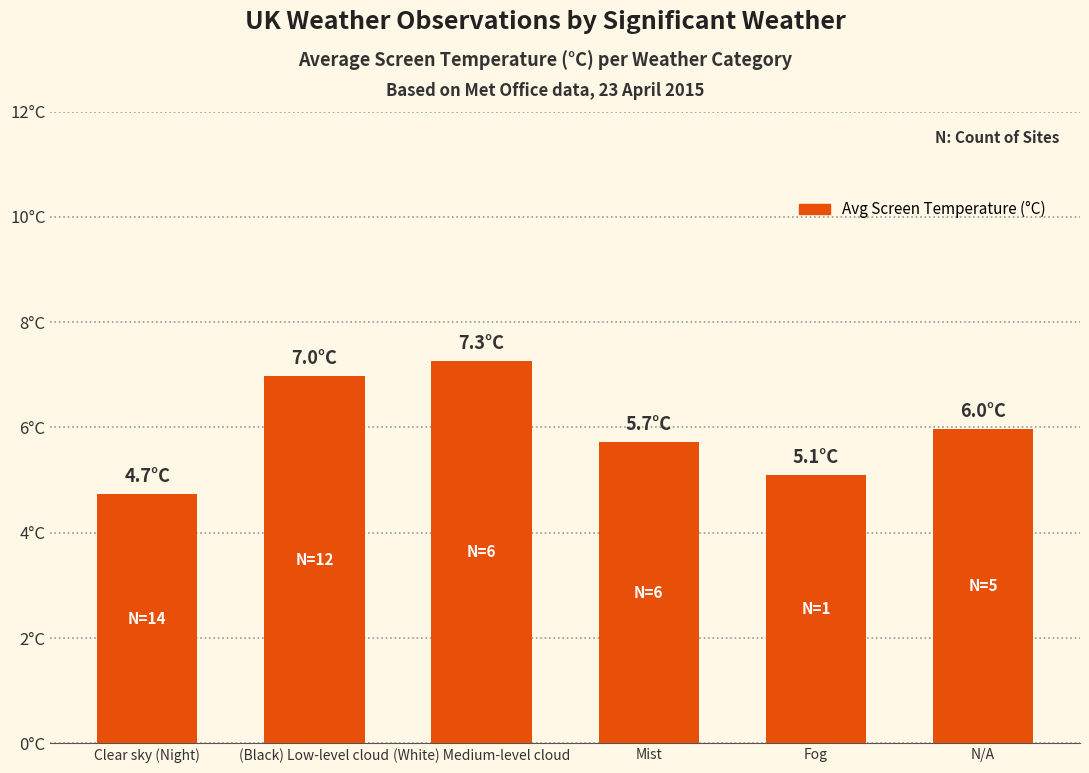

Approximately how many times larger is the value at Fog compared to Clear sky (Night)?

1.1